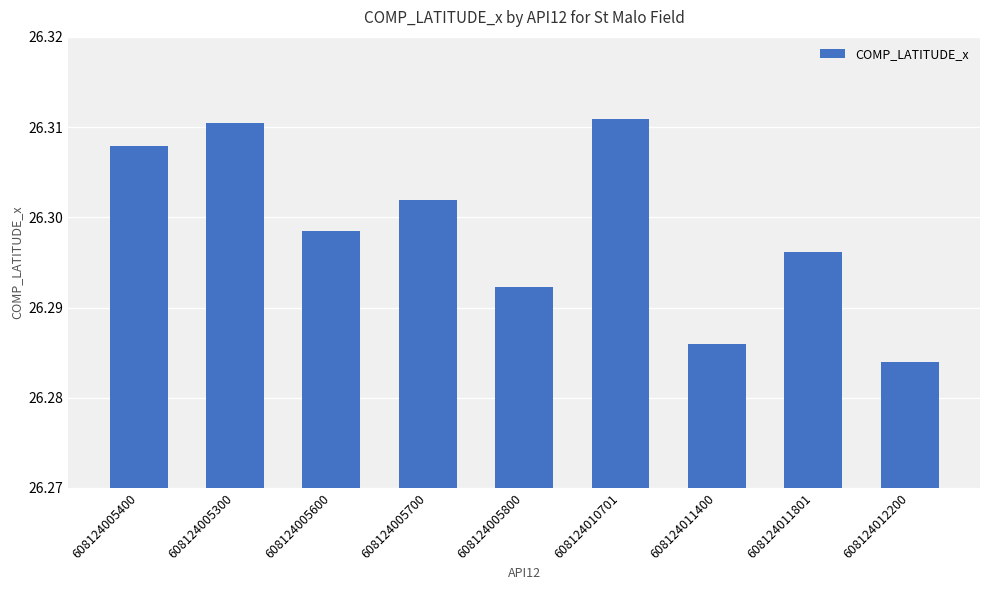

Which category has the highest value across all series?

608124010701